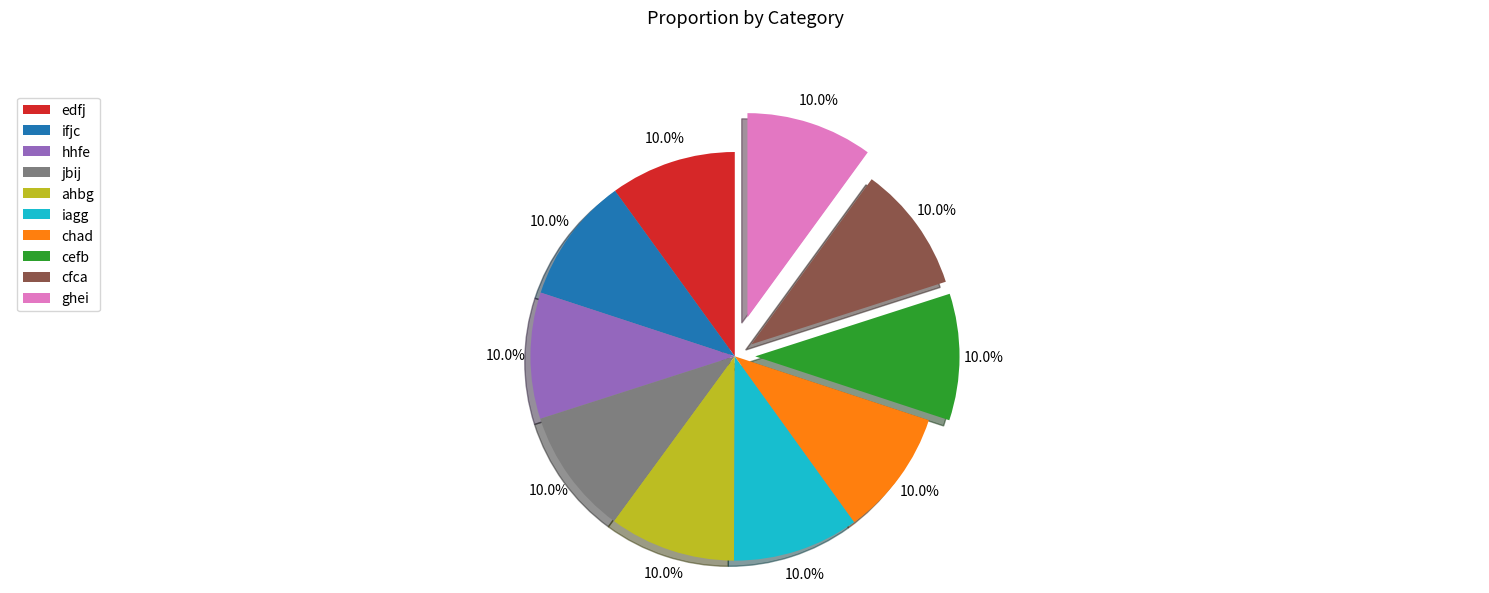

Approximately how many times larger is the value at ifjc compared to hhfe?

1.0